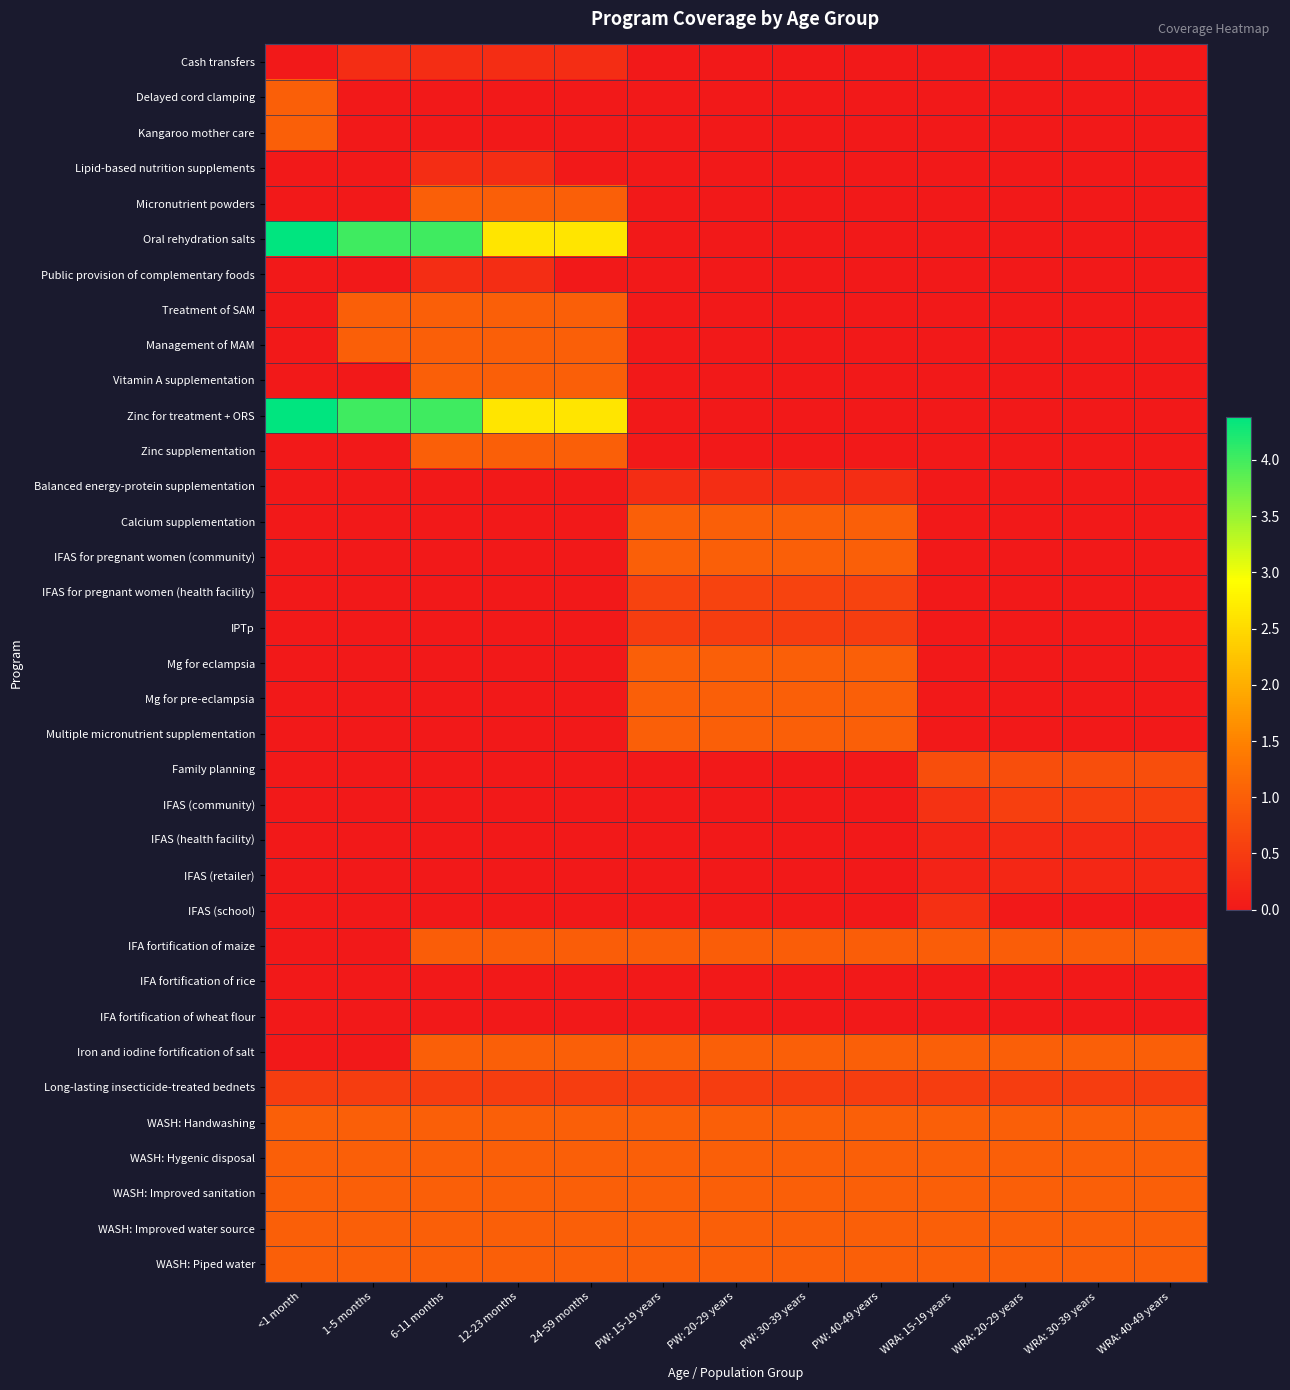

Rank the series by their maximum value, from lowest to highest.

IFA fortification of rice, IFA fortification of wheat flour, IFAS (retailer), IFAS (health facility), Cash transfers, Lipid-based nutrition supplements, Public provision of complementary foods, Balanced energy-protein supplementation, IFAS (school), IPTp, Long-lasting insecticide-treated bednets, IFAS (community), IFAS for pregnant women (health facility), Family planning, IFA fortification of maize, Delayed cord clamping, Kangaroo mother care, Micronutrient powders, Treatment of SAM, Management of MAM, Vitamin A supplementation, Zinc supplementation, Calcium supplementation, IFAS for pregnant women (community), Mg for eclampsia, Mg for pre-eclampsia, Multiple micronutrient supplementation, Iron and iodine fortification of salt, WASH: Handwashing, WASH: Hygenic disposal, WASH: Improved sanitation, WASH: Improved water source, WASH: Piped water, Oral rehydration salts, Zinc for treatment + ORS